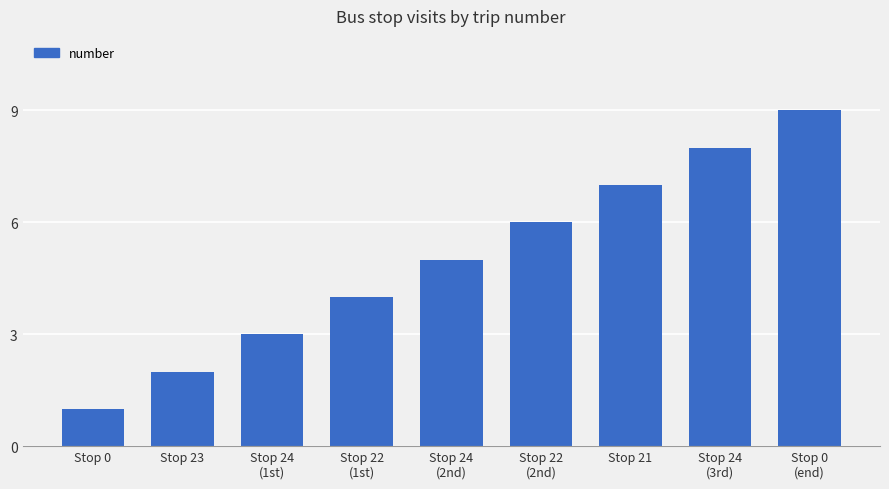

How many data points are less than 5?

4